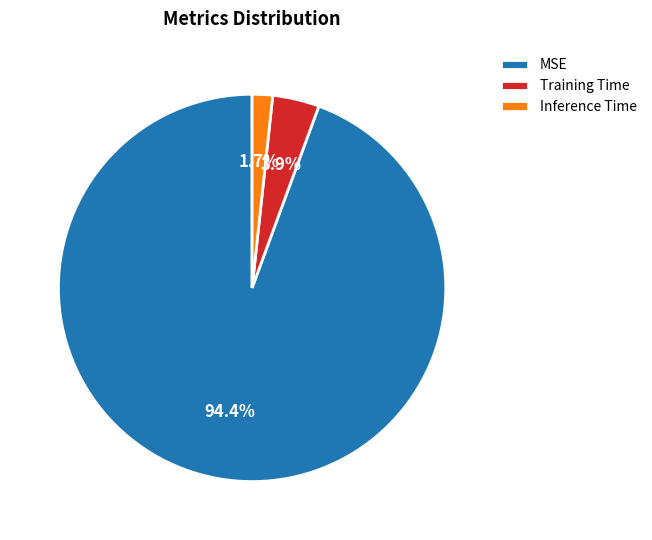

What percentage is NOT represented by MSE?

5.6%